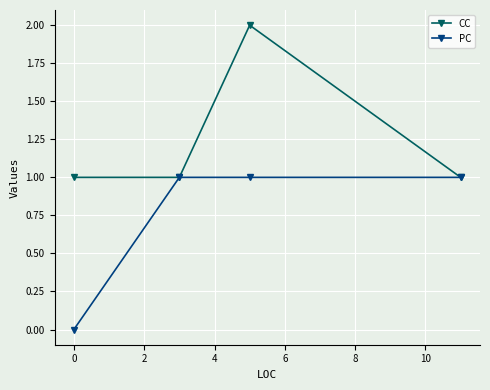

Reading left to right, what are all the values shown in this chart?

CC: 1	1	2	1
PC: 0	1	1	1